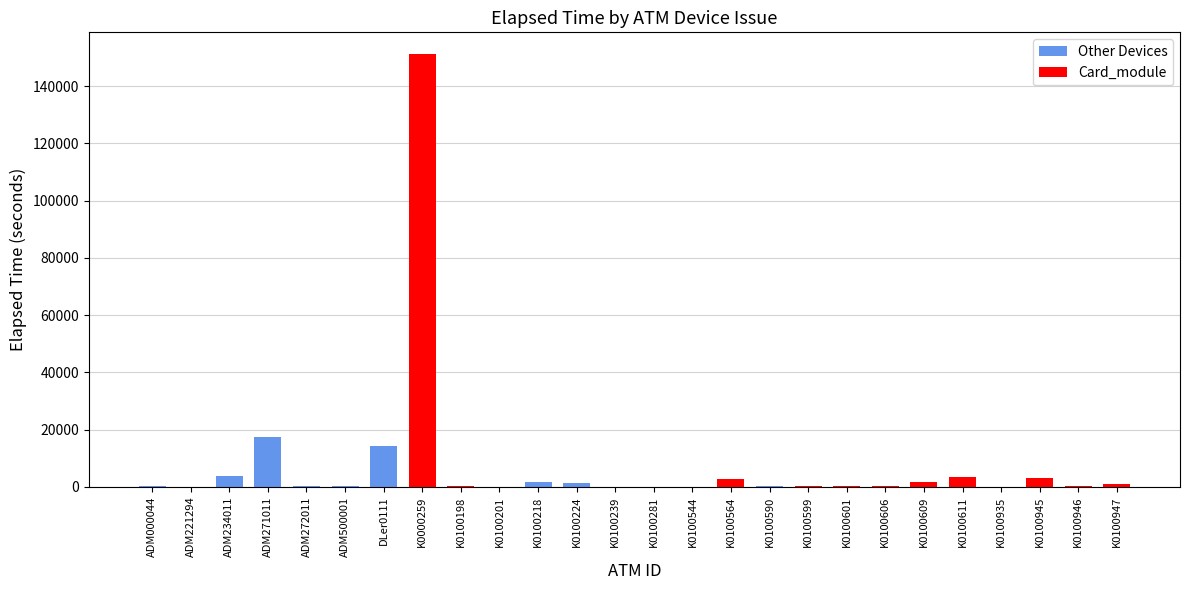

What is the greatest value displayed?

151214